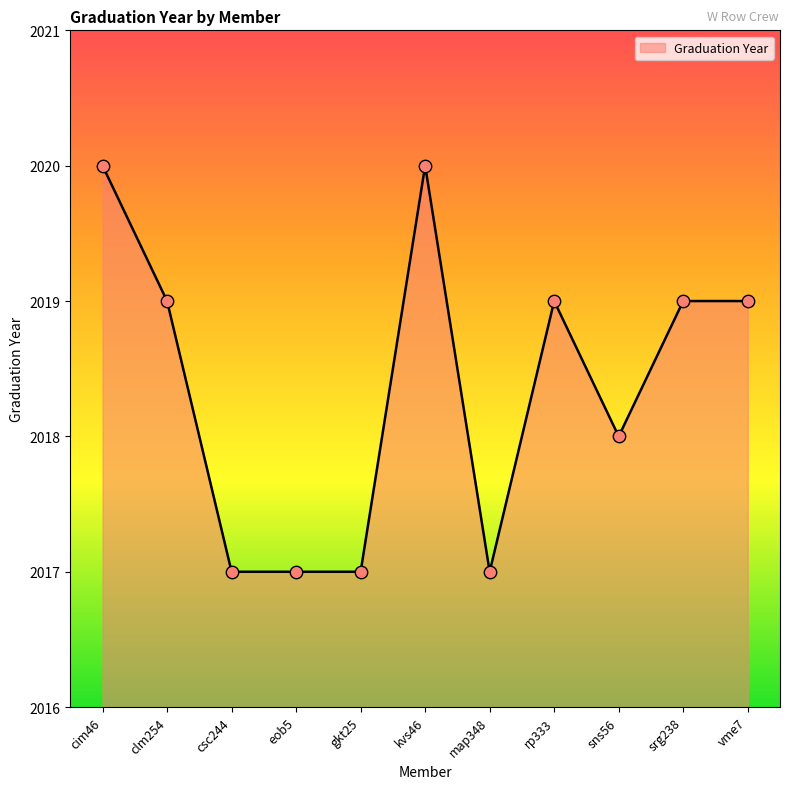

Which has a higher value, sns56 or map348?

sns56